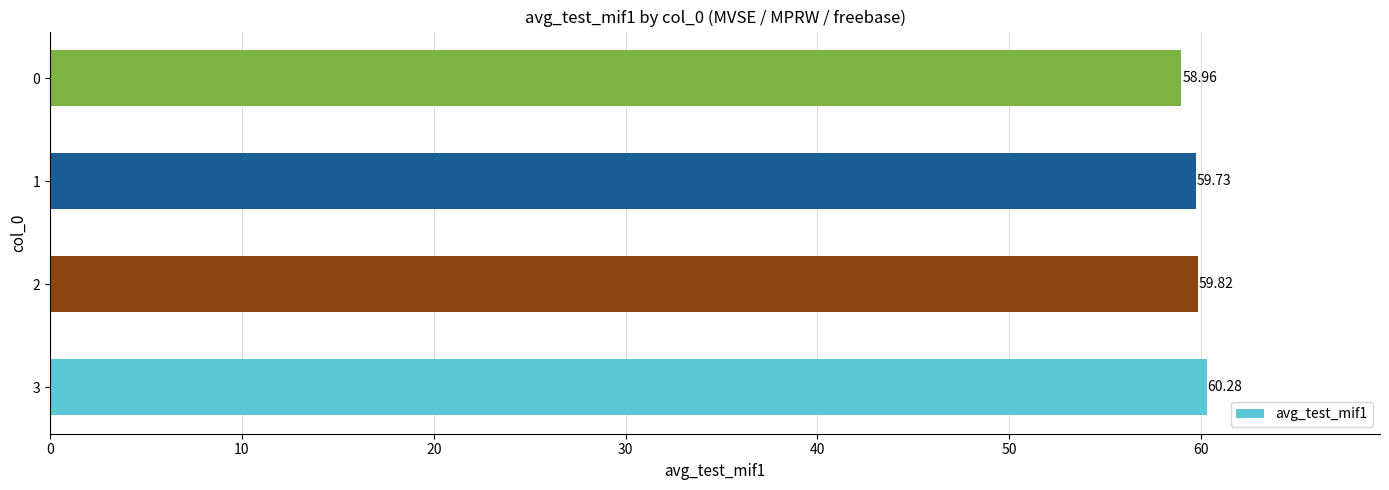

Rank the categories by value from lowest to highest.

0, 1, 2, 3